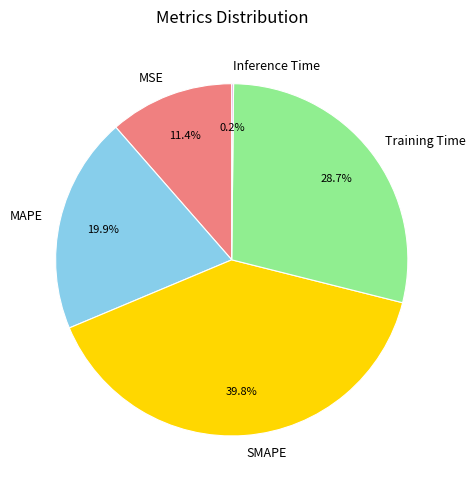

Is there any slice that represents more than half of the pie?

No